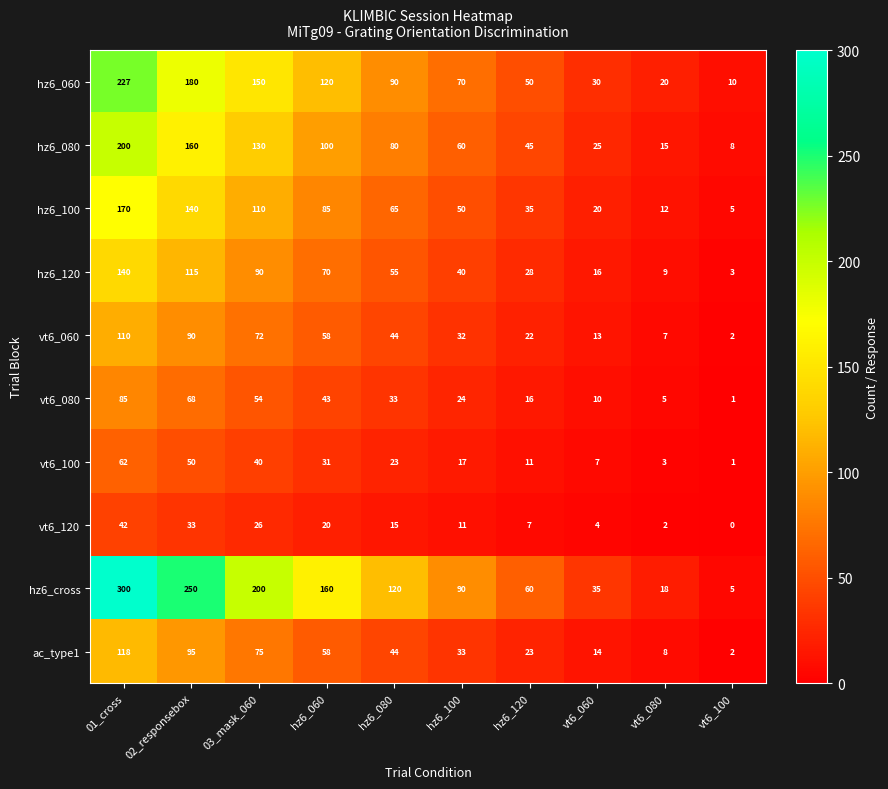

What is the total value across all series at vt6_080?

99